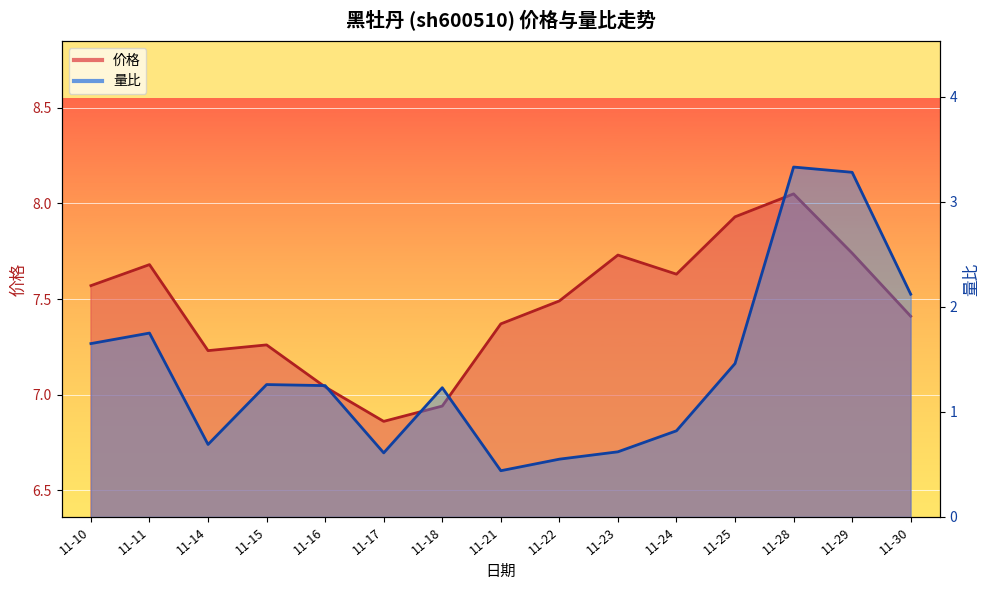

Where does the 价格 series first go above 7?

11-10